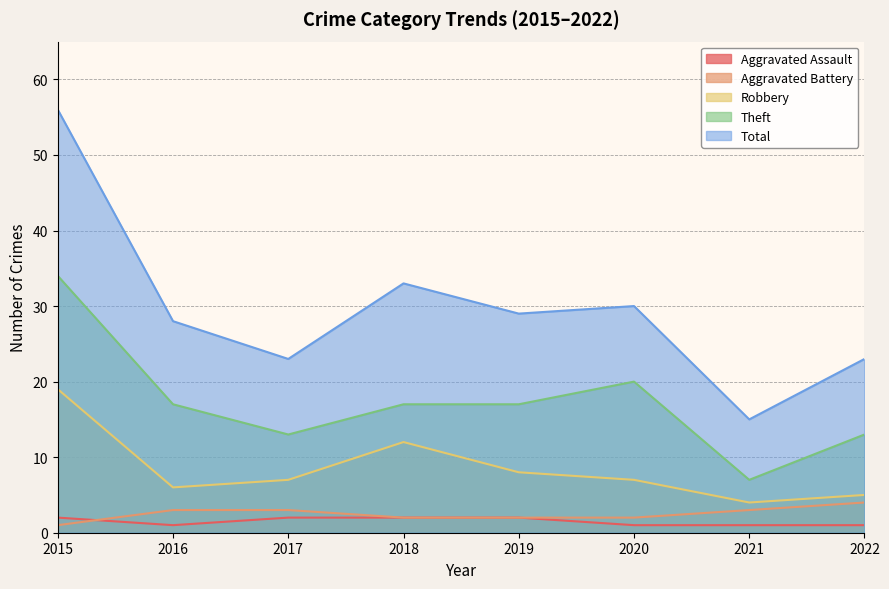

What is the difference between the second highest and minimum values in the Theft series?

13